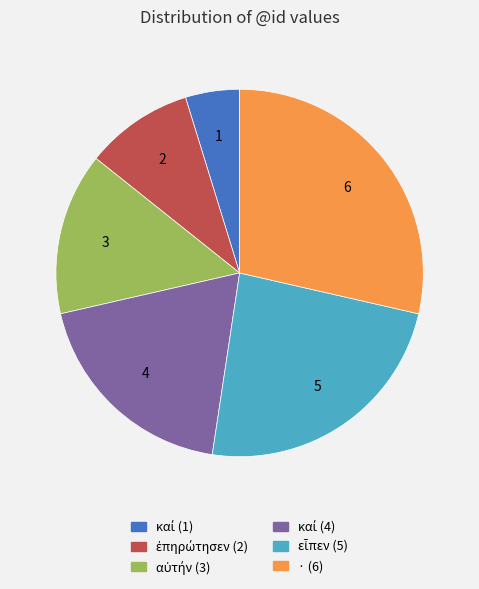

Which slice is the largest?

· (6)